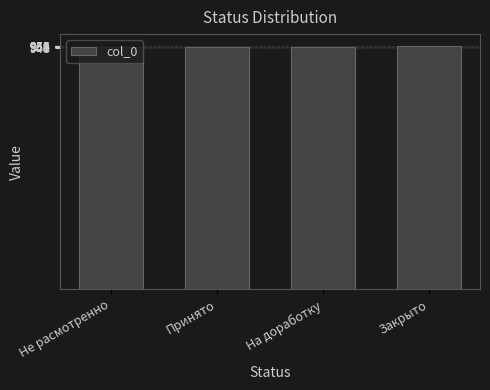

What is the minimum value shown in the chart?

950